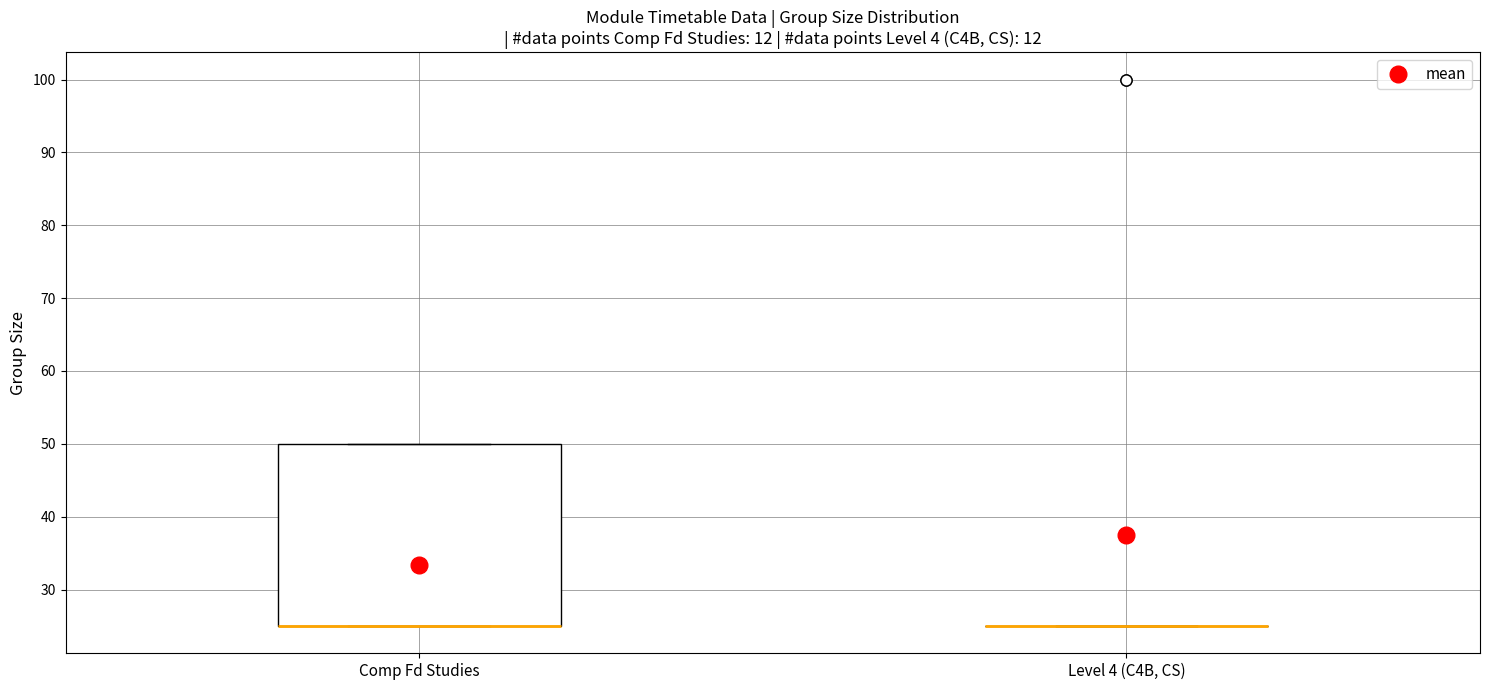

Reading left to right, read every box against the y-axis: the position of its median line, the range the box covers, and the ends of its whiskers. The values are not printed on the chart, so give them approximately, as read against the axis.

Comp Fd Studies: median 25 (drawn on the box's lower edge), box 25 to 50, whiskers 25 to 50
Level 4 (C4B, CS): box collapsed to a line at 25, whiskers 25 to 25